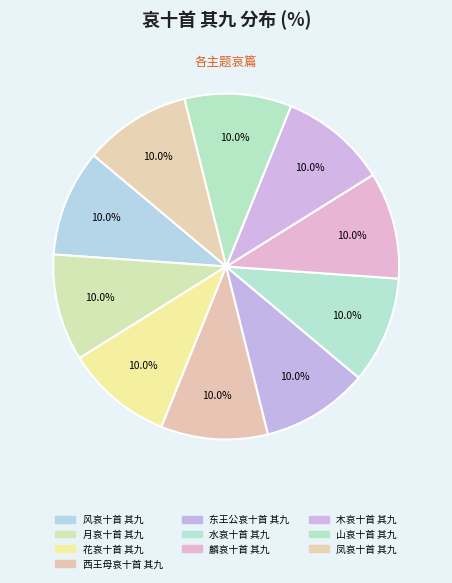

Do 水哀十首 其九 and 木哀十首 其九 together represent more than half of the pie?

No